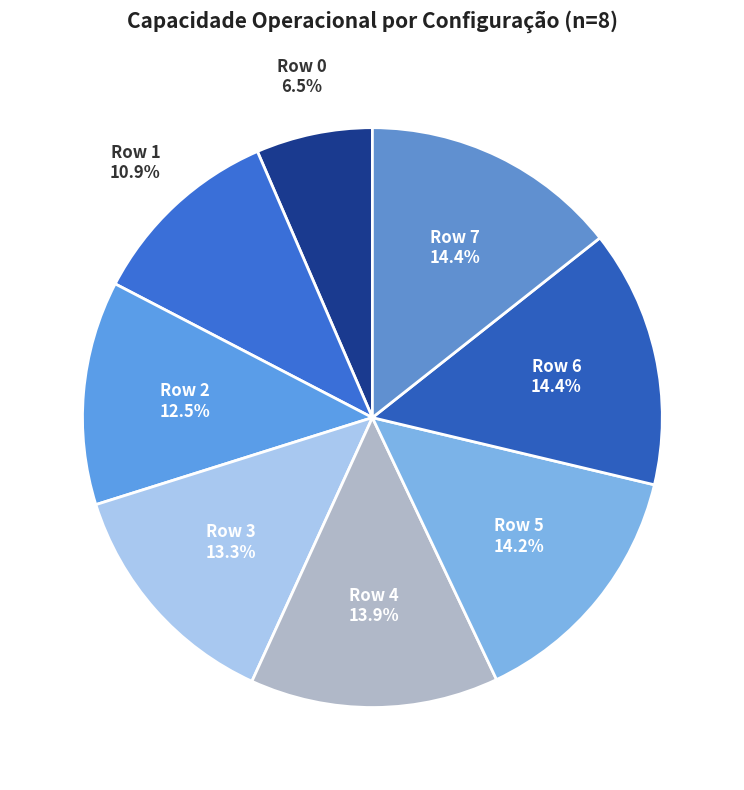

How much of the chart is everything except Row 7?

85.6%